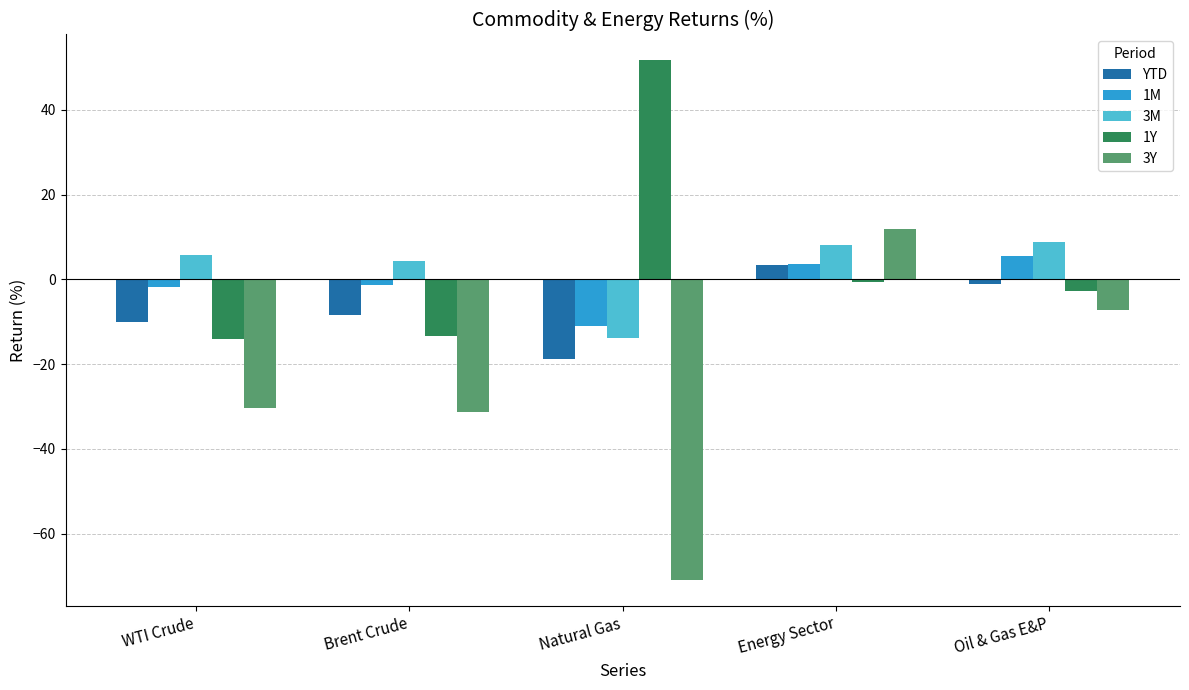

What is the label of the 4th bar from the right?

Brent Crude